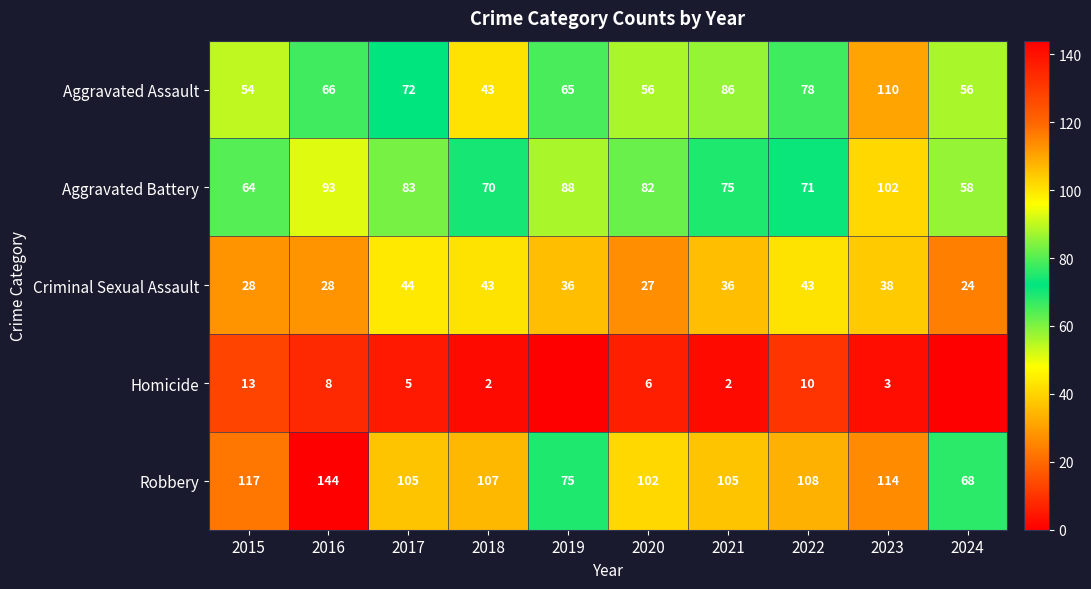

Rank the series at 2023 from lowest to highest value.

Homicide, Criminal Sexual Assault, Aggravated Battery, Aggravated Assault, Robbery